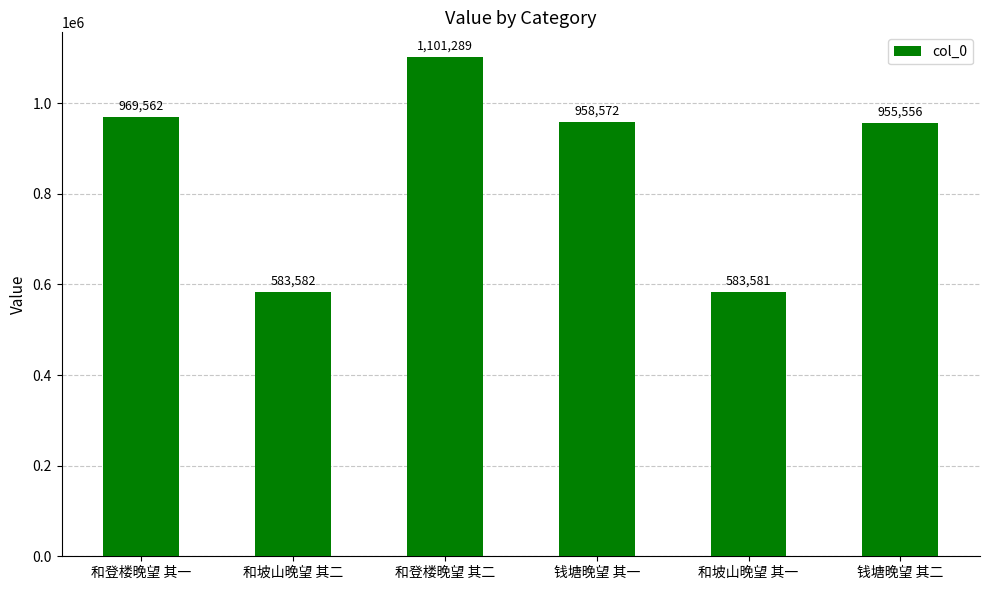

What is the average value?

858690